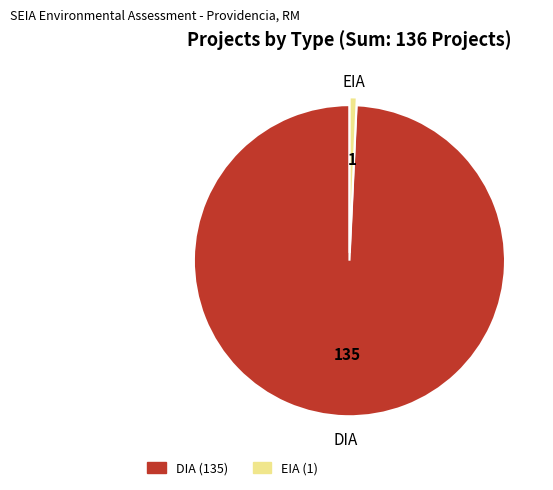

Does any single category account for the majority?

Yes